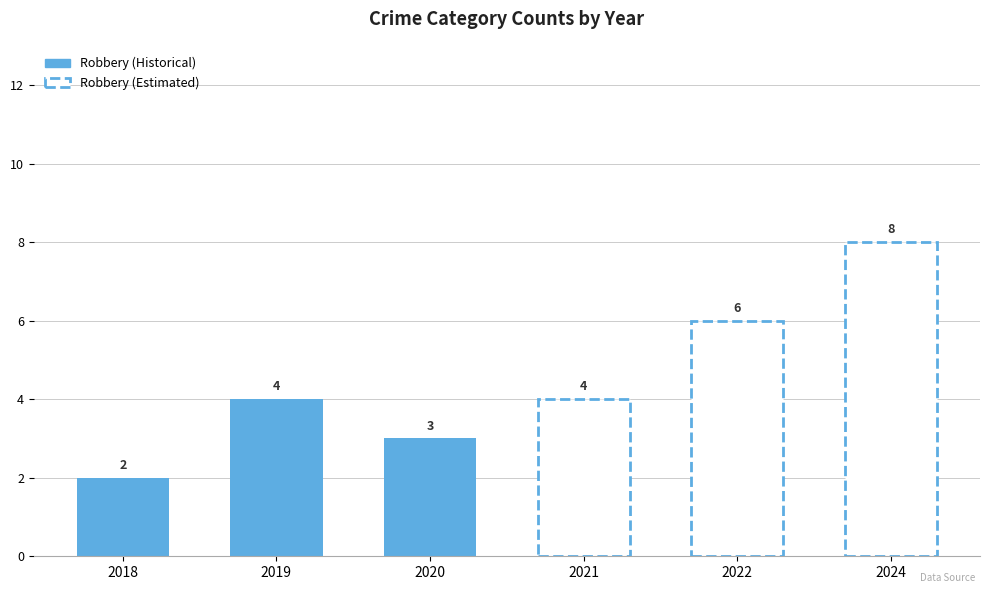

Are the bars horizontal?

No